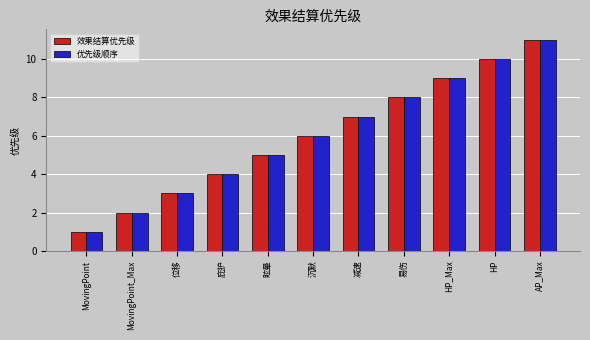

Is it true that 效果结算优先级 equals 12 at 减速?

False